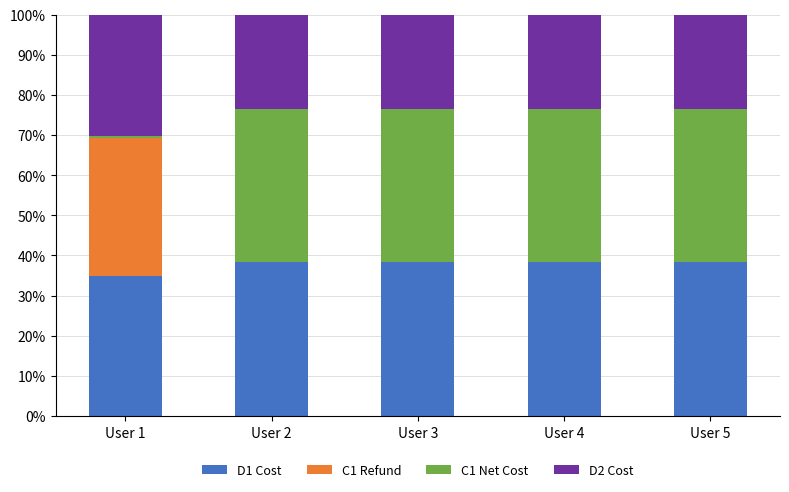

The D1 Cost series shows 38.2 at User 4. True or false?

True